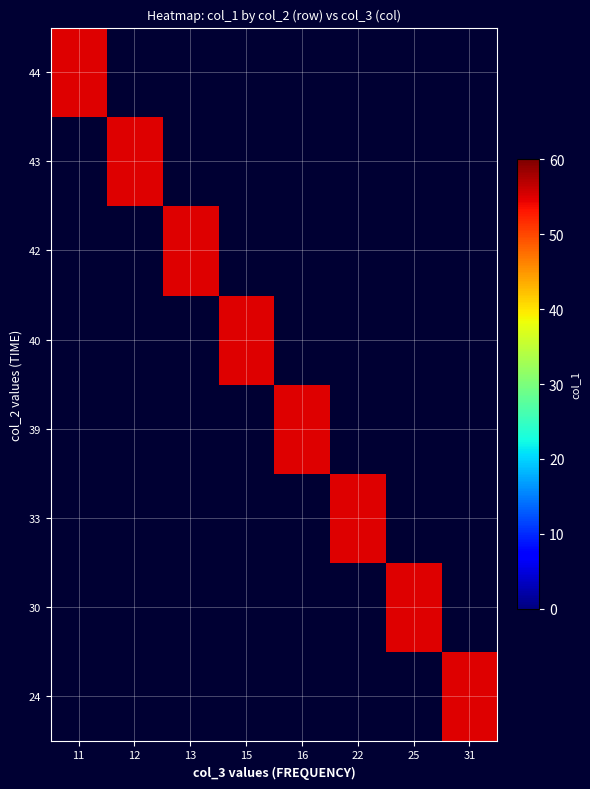

What is the greatest value displayed?

55.0